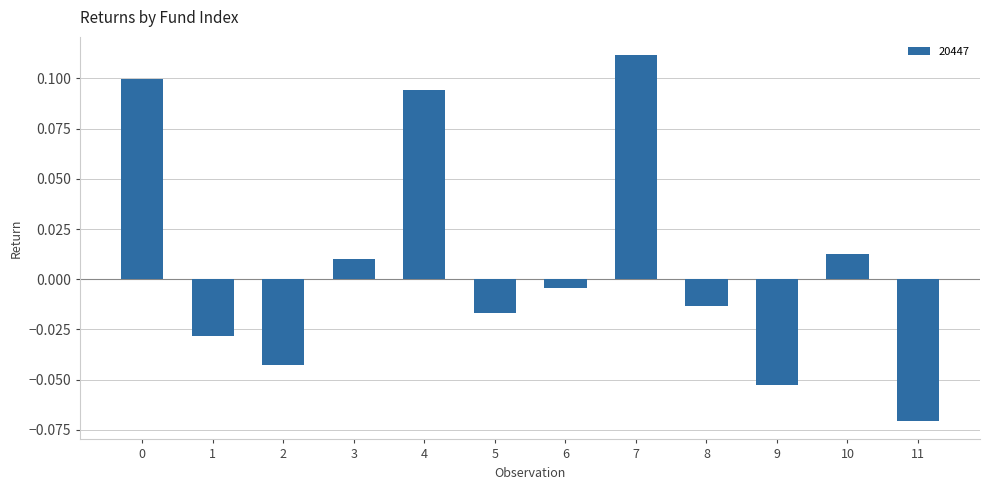

Which label corresponds to the smallest value in the chart?

11